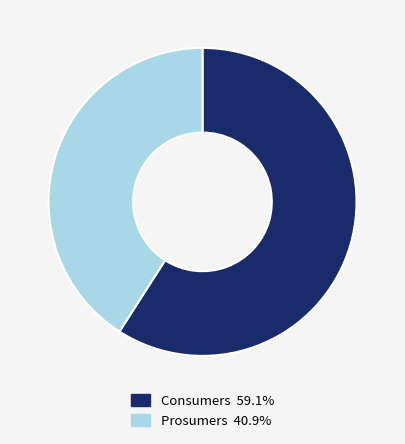

What is the majority slice?

Consumers